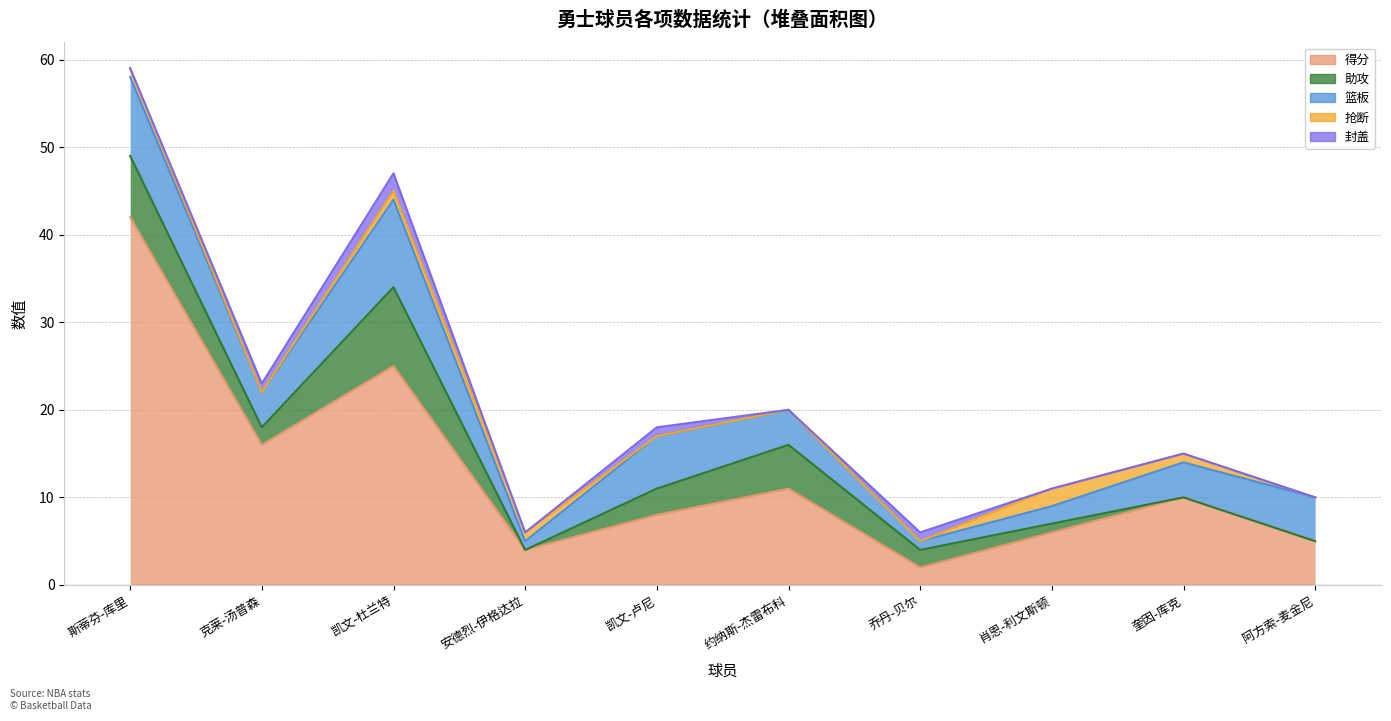

The value of 抢断 at 肖恩-利文斯顿 is 1. True or false?

False